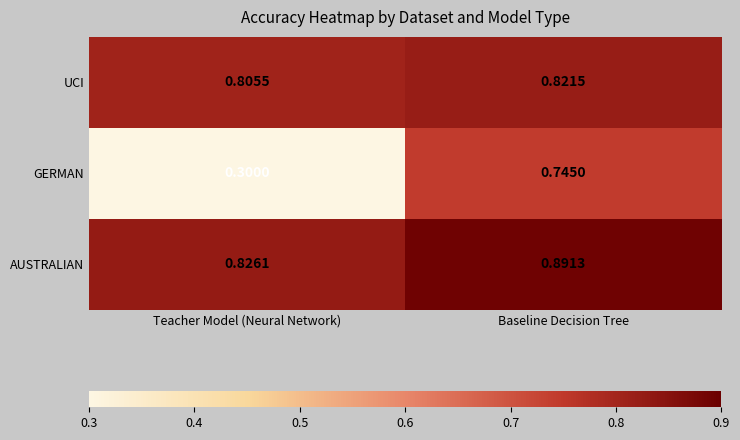

Which category has the lowest value across all series?

Teacher Model (Neural Network)